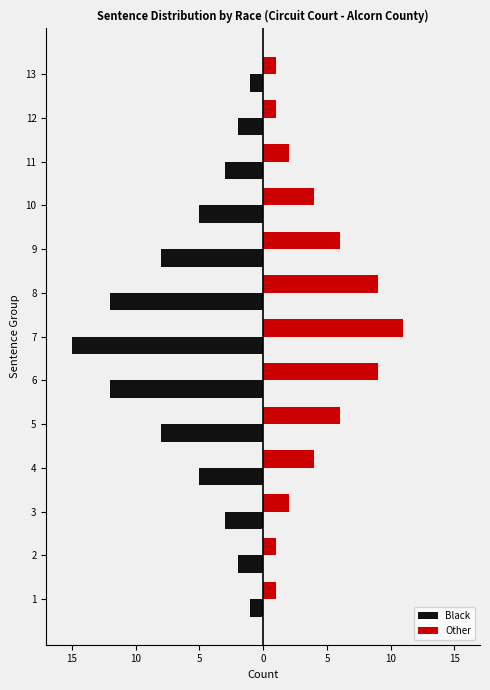

What are all the series names shown in the legend?

Black, Other